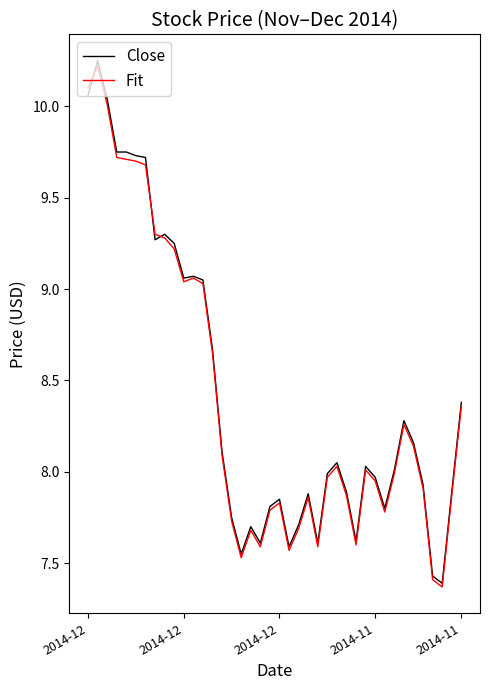

What are all the series names shown in the legend?

Close, Fit